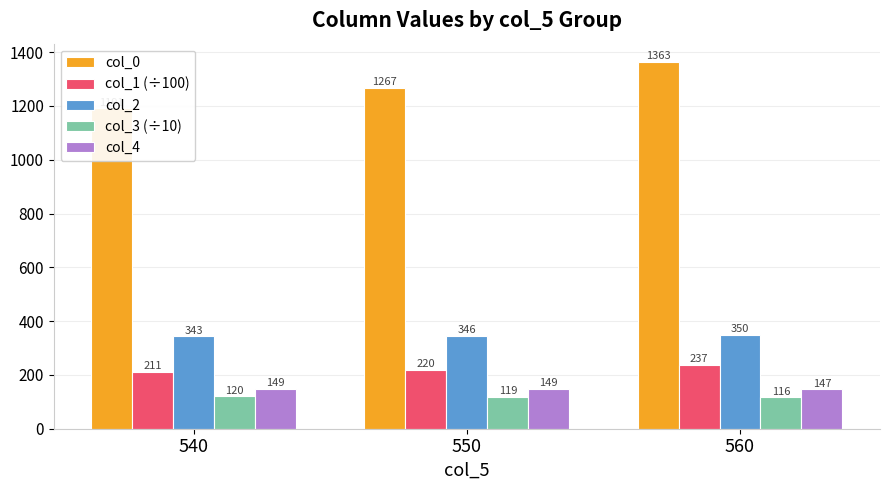

Is the value of col_2 at 540 greater than the value of col_1 (÷100) at 560?

Yes